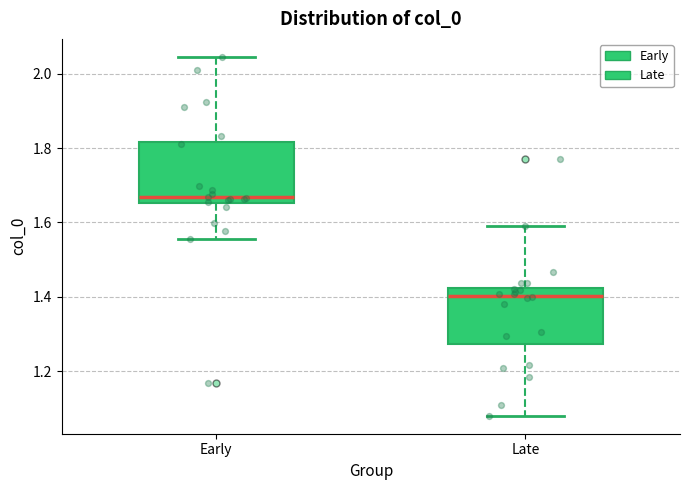

Where does the upper whisker of the box for Early end on the y-axis? The values are not printed on the chart, so give them approximately, as read against the axis.

2.04